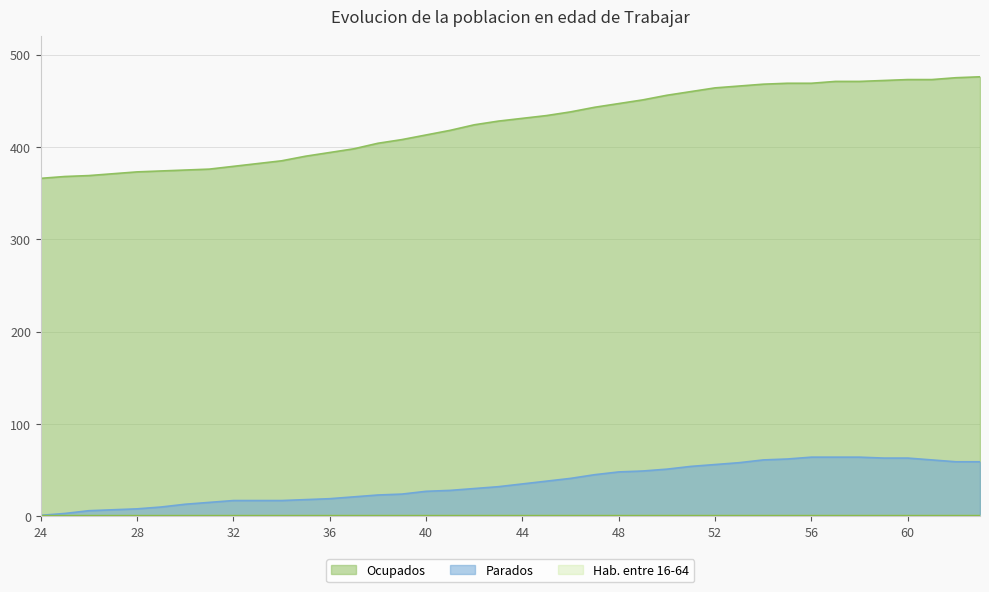

What is the sum of the Parados values at 40 and 28?

35